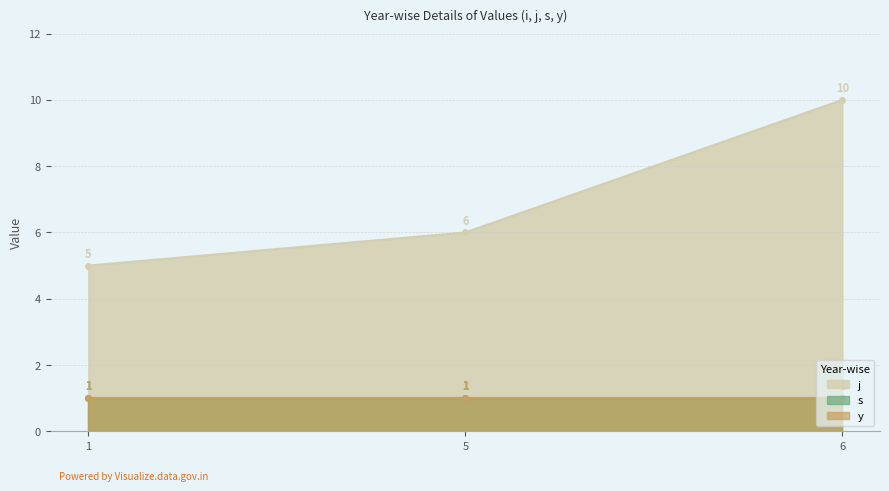

At which category does the chart reach its peak across all series?

6